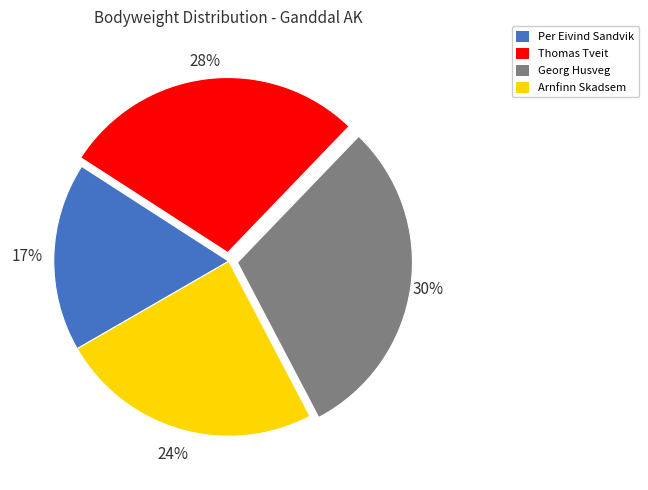

Which slice is the smallest?

Per Eivind Sandvik